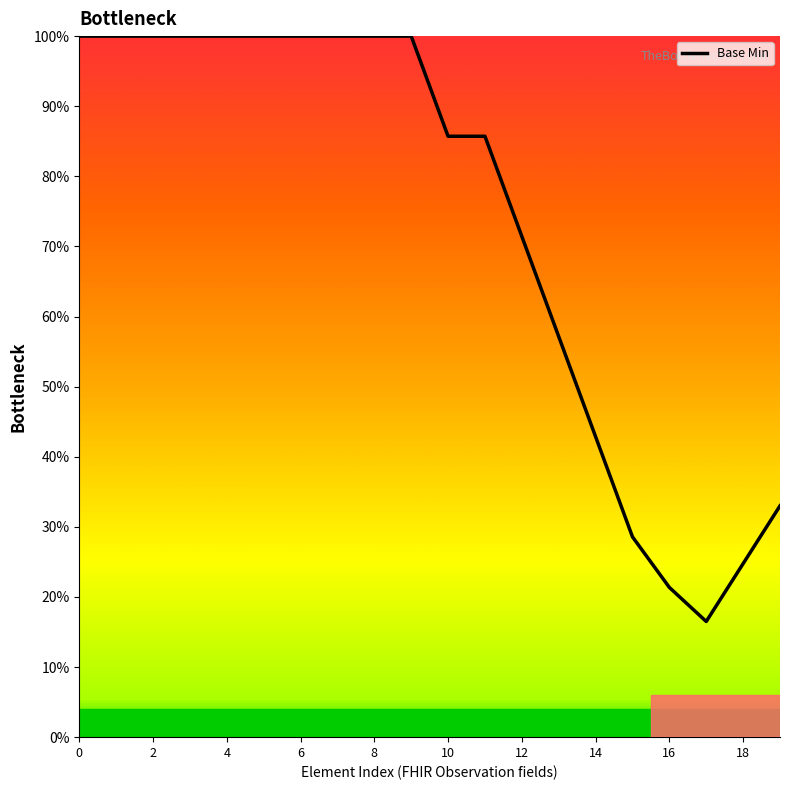

At which label is the value closest to 0?

17